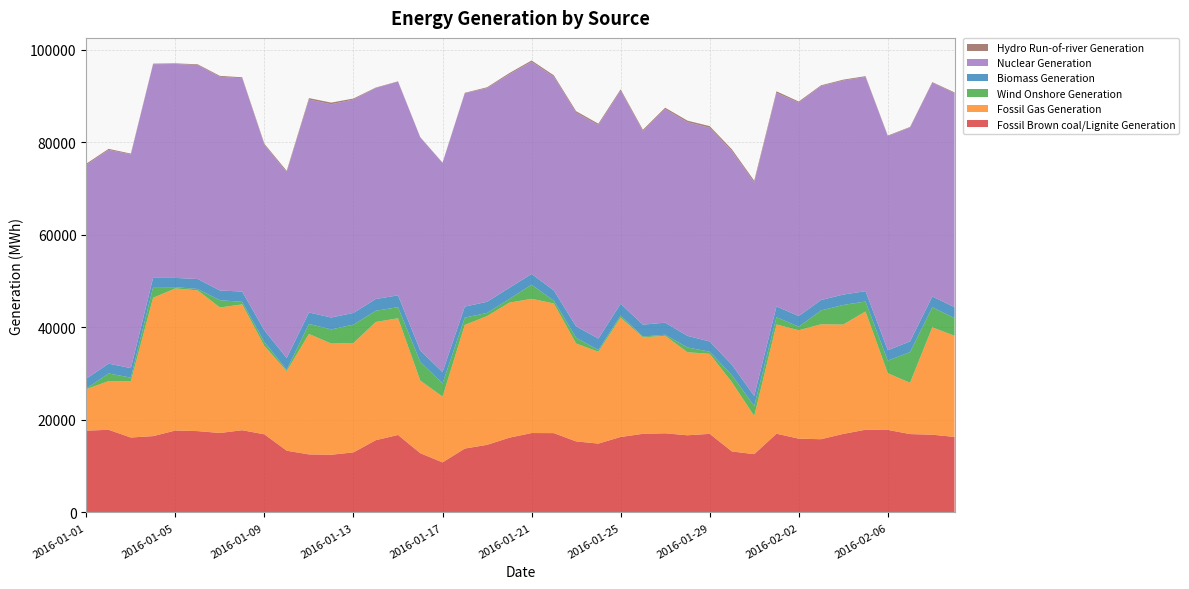

Reading left to right, transcribe all the data shown in this chart.

Fossil Brown coal/Lignite Generation: 17672.0	17856.2	16185.5	16490.2	17695.8	17570.5	17164.5	17764.5	16873.8	13337.0	12536.8	12463.5	12976.0	15605.0	16737.8	12805.0	10814.8	13803.0	14602.0	16146.0	17152.0	17137.0	15345.2	14875.2	16301.2	16985.5	17098.0	16670.8	16978.5	13169.0	12595.8	17007.8	15938.2	15819.2	16965.2	17869.8	17835.0	16930.0	16794.8	16312.0
Fossil Gas Generation: 8957.2	10518.8	12155.2	29896.0	30696.0	30400.5	27115.0	27182.2	19086.8	17190.0	26028.0	24019.8	23632.8	25539.2	25213.8	15690.0	14203.5	26708.0	27808.5	29176.2	28997.2	28009.0	21153.0	19829.5	25799.2	20838.8	21066.2	17936.8	17286.5	14952.0	8248.8	23596.8	23416.8	24824.2	23629.2	25538.5	12242.0	11074.8	23192.0	21843.8
Wind Onshore Generation: 138.2	1649.5	785.0	2302.0	271.2	307.5	1561.8	549.2	834.0	299.0	2155.2	3055.0	3966.8	2419.2	2392.5	4030.5	2850.8	1578.5	691.5	788.5	3052.0	584.2	1258.2	372.0	444.8	185.8	220.5	1031.8	463.2	1510.5	2145.8	1576.8	758.2	2993.8	4225.2	2160.2	2704.2	6638.2	4325.5	3832.5
Biomass Generation: 2132.8	2117.0	2050.0	1987.0	2001.2	2147.2	2108.0	2217.0	2531.5	2531.5	2476.0	2570.8	2529.5	2539.0	2556.2	2460.2	2454.8	2375.5	2398.5	2407.8	2317.8	2223.5	2436.8	2475.2	2530.0	2555.0	2611.2	2505.5	2207.0	2250.0	2176.2	2317.2	2310.2	2243.2	2243.0	2234.8	2259.2	2300.8	2328.8	2357.8
Nuclear Generation: 46181.8	46179.2	46175.5	46150.8	46220.5	46230.0	46178.5	46087.2	40044.2	40180.5	46001.0	46071.8	46102.0	45592.5	46160.8	46028.2	45200.8	46094.0	46165.8	46152.2	45831.5	46174.2	46176.8	46155.0	46061.8	41808.5	46127.5	46166.2	46179.2	46185.0	46132.8	46145.8	46118.8	46219.5	46249.2	46260.2	46245.0	46229.8	46203.2	46230.2
Hydro Run-of-river Generation: 257.8	221.8	163.8	126.0	122.5	158.8	182.8	205.0	242.5	261.0	303.8	352.0	211.0	89.2	72.0	53.2	44.8	93.2	180.2	242.0	284.2	295.5	309.2	274.2	262.8	289.8	312.0	328.8	339.2	356.8	358.0	333.8	222.5	168.8	182.2	179.5	130.2	103.2	118.2	158.0